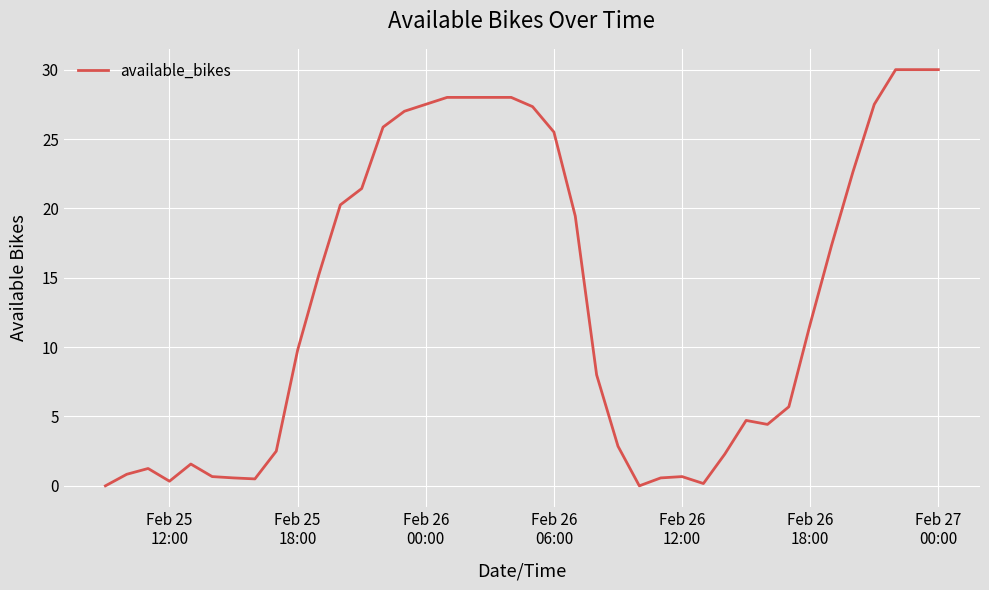

What is the maximum value shown in the chart?

30.0